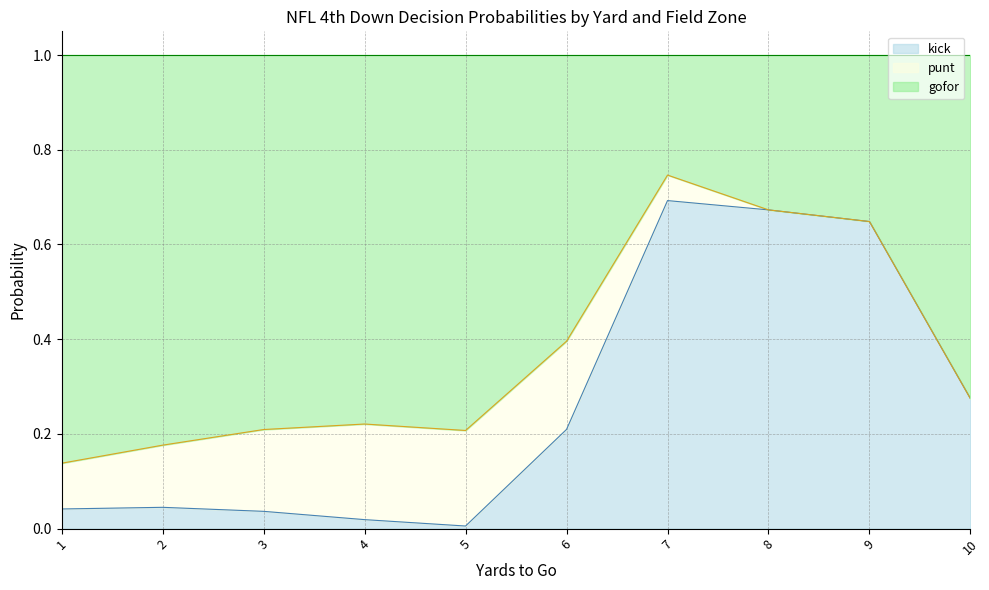

At which label is punt closest to 0?

8